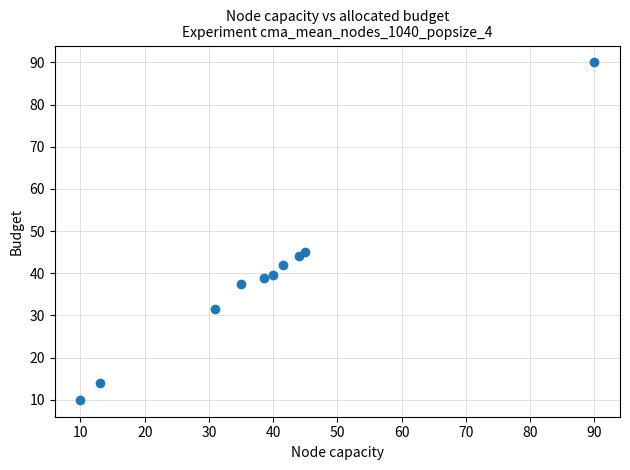

What Y value in the scatter plot is closest to 49?

45.0